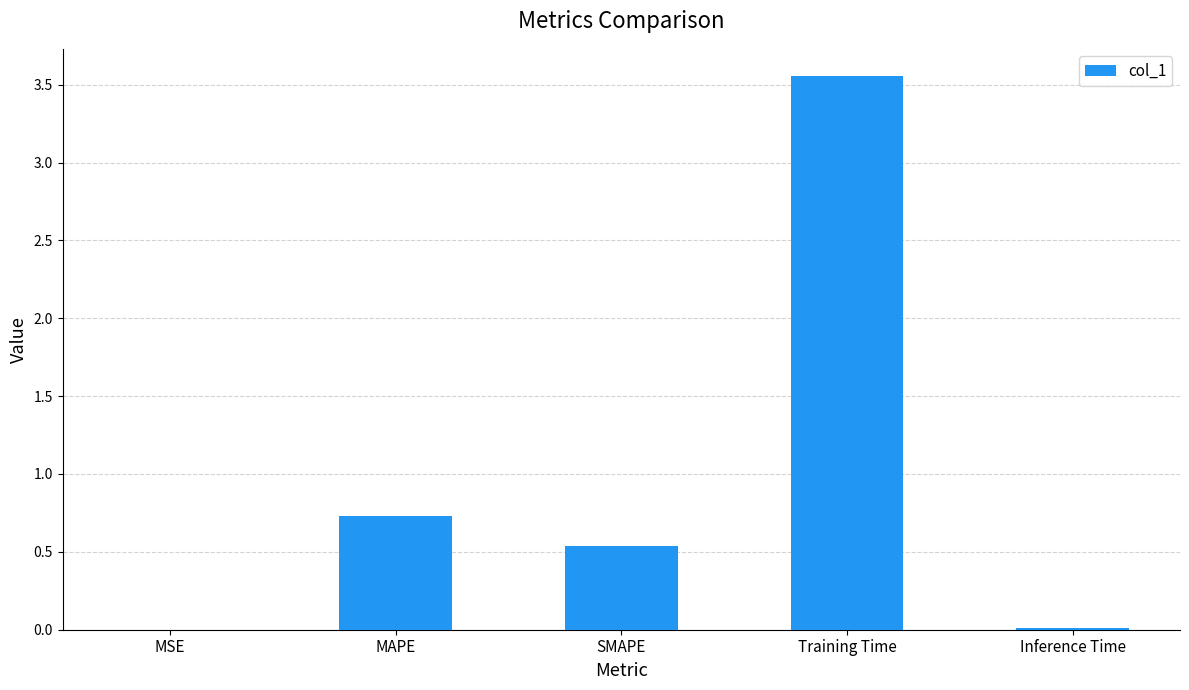

What is the change in value from MAPE to Training Time?

+2.8